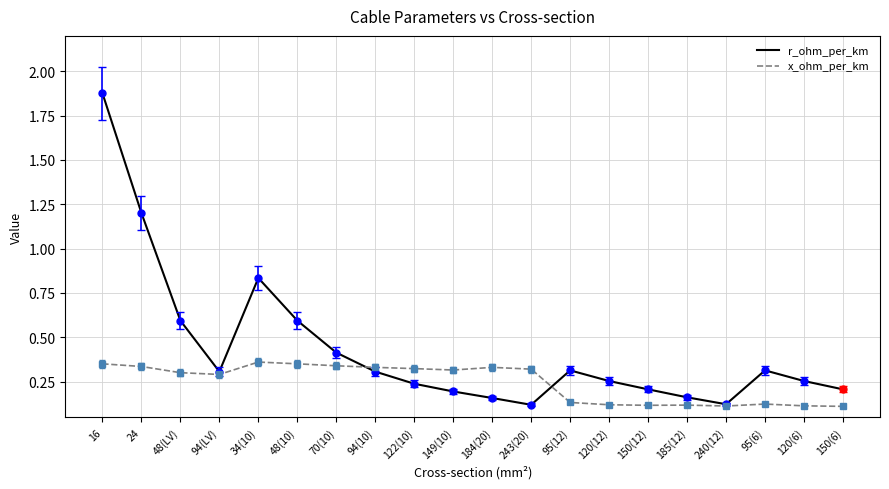

Between 48(LV) and 34(10), which series saw the biggest shift?

r_ohm_per_km